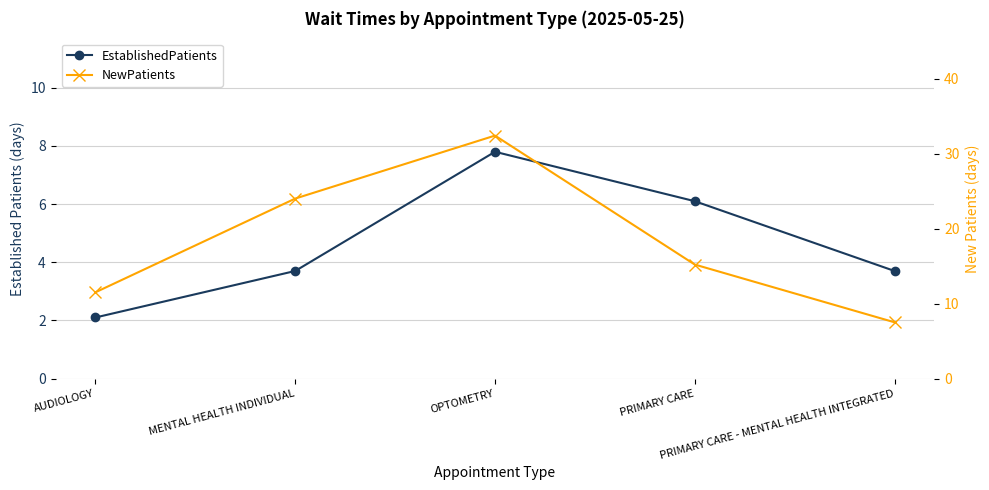

In NewPatients, how many points are higher than both neighbors (excluding endpoints)?

1